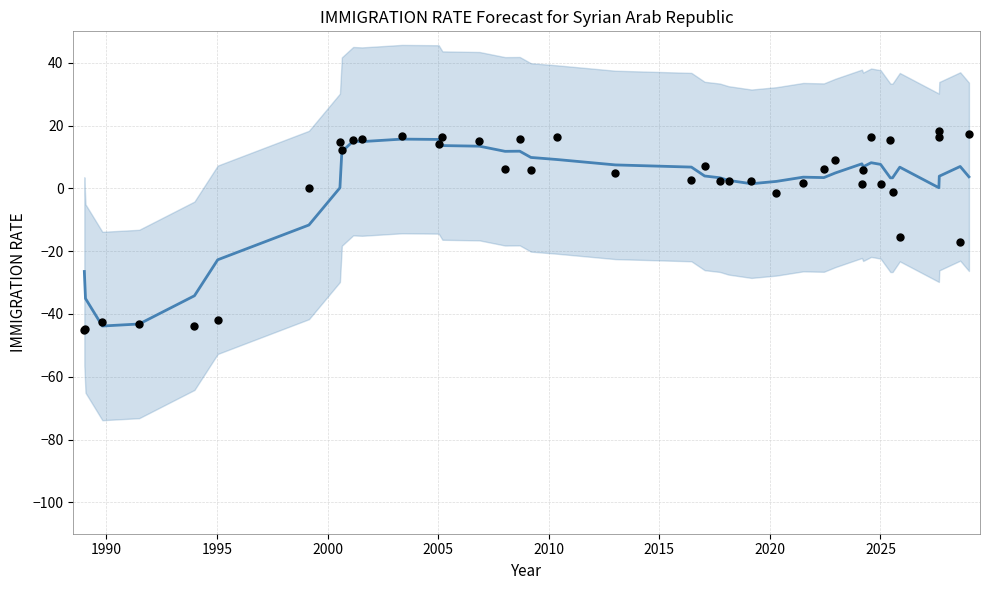

Which series has the largest Y range (max minus min)?

Observed